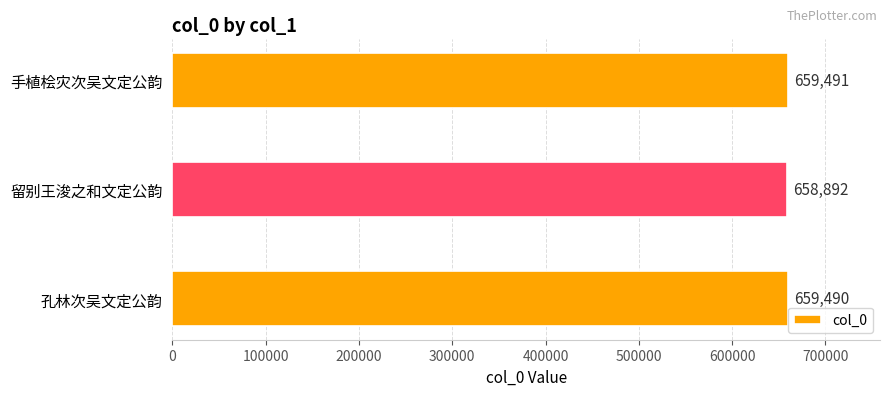

How many bars are there in total?

3